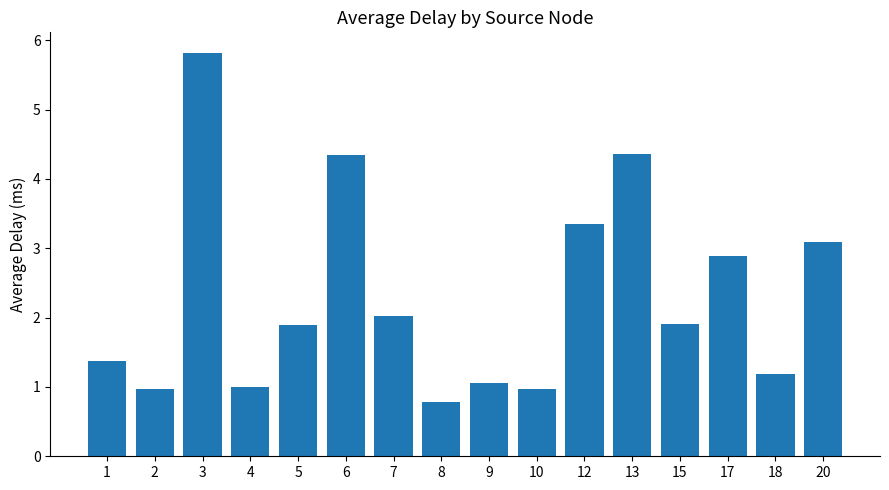

Where does the data first go above 1?

1